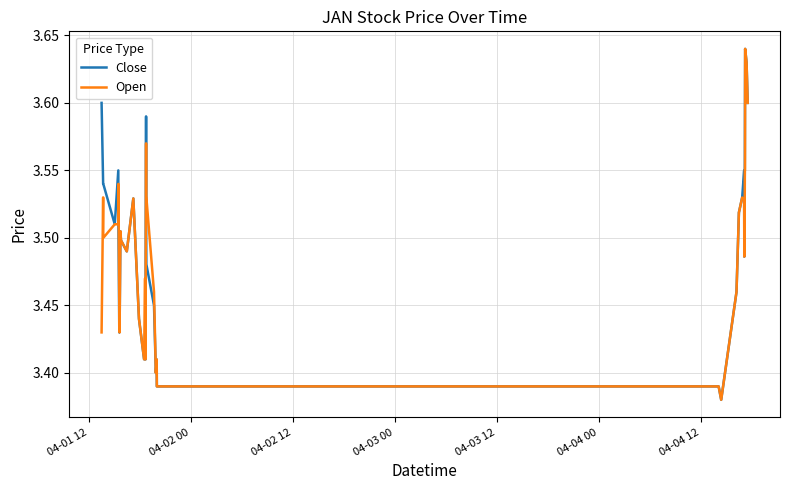

Does the chart have visible grid lines?

Yes